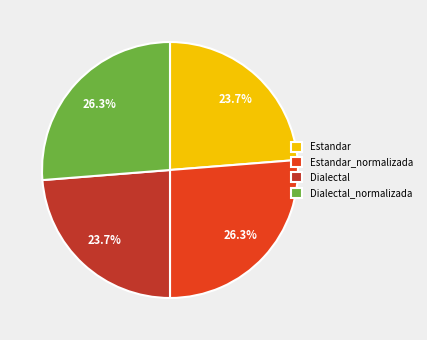

Is it true that Estandar_normalizada is 41% of the pie?

False